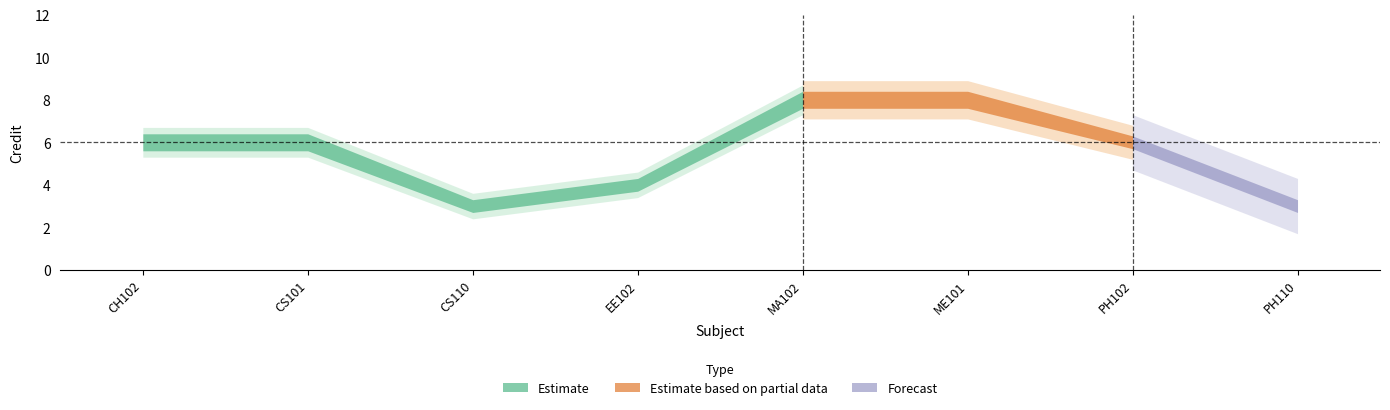

What are all the series names shown in the legend?

Estimate, Estimate based on partial data, Forecast